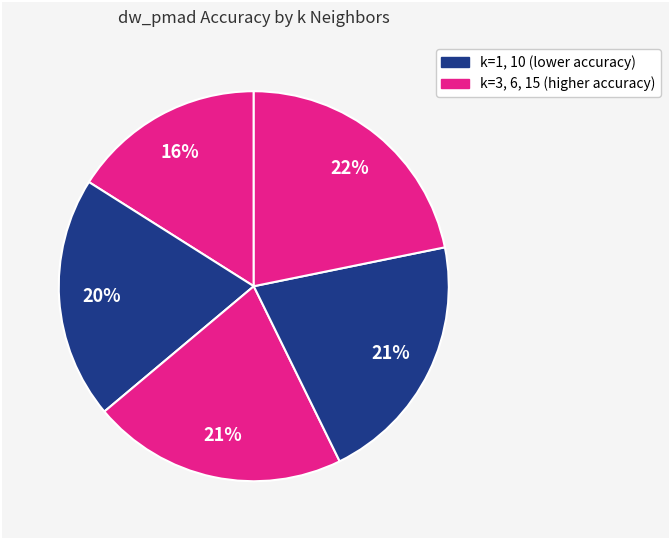

Rank the categories by value from lowest to highest.

k=1, k=3, k=10, k=6, k=15